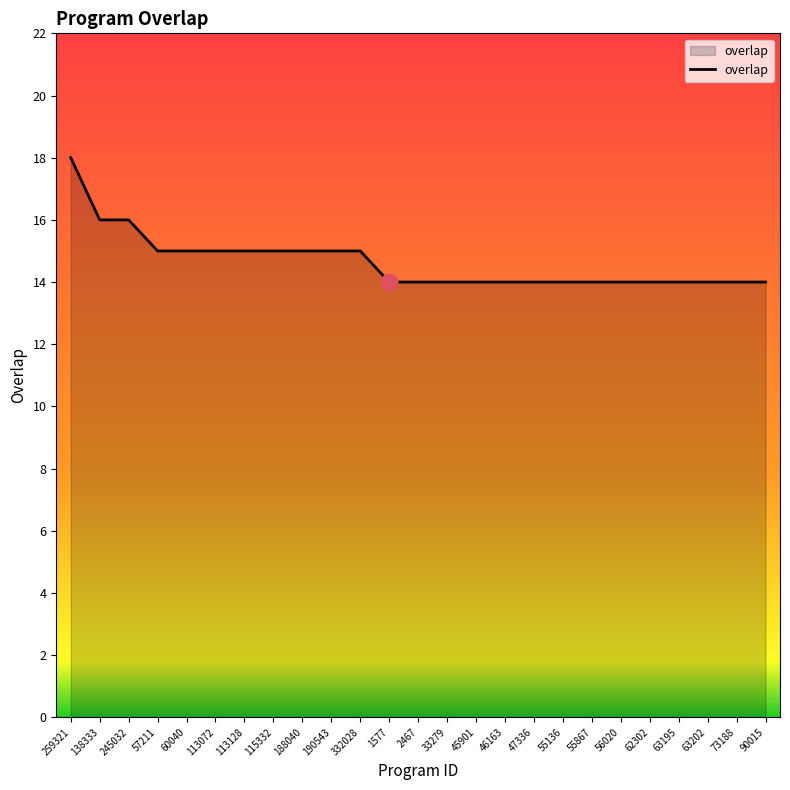

How many lines are shown in the chart?

1